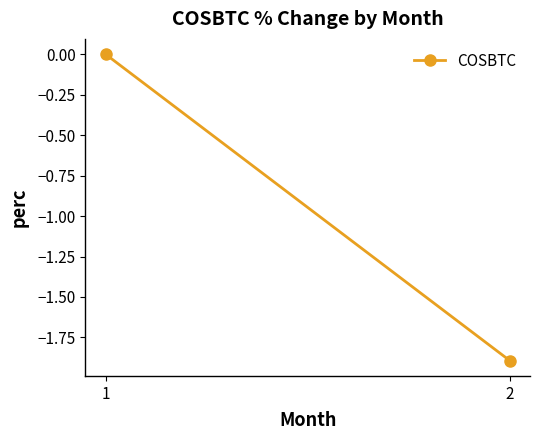

Which category has the lowest value across all series?

2